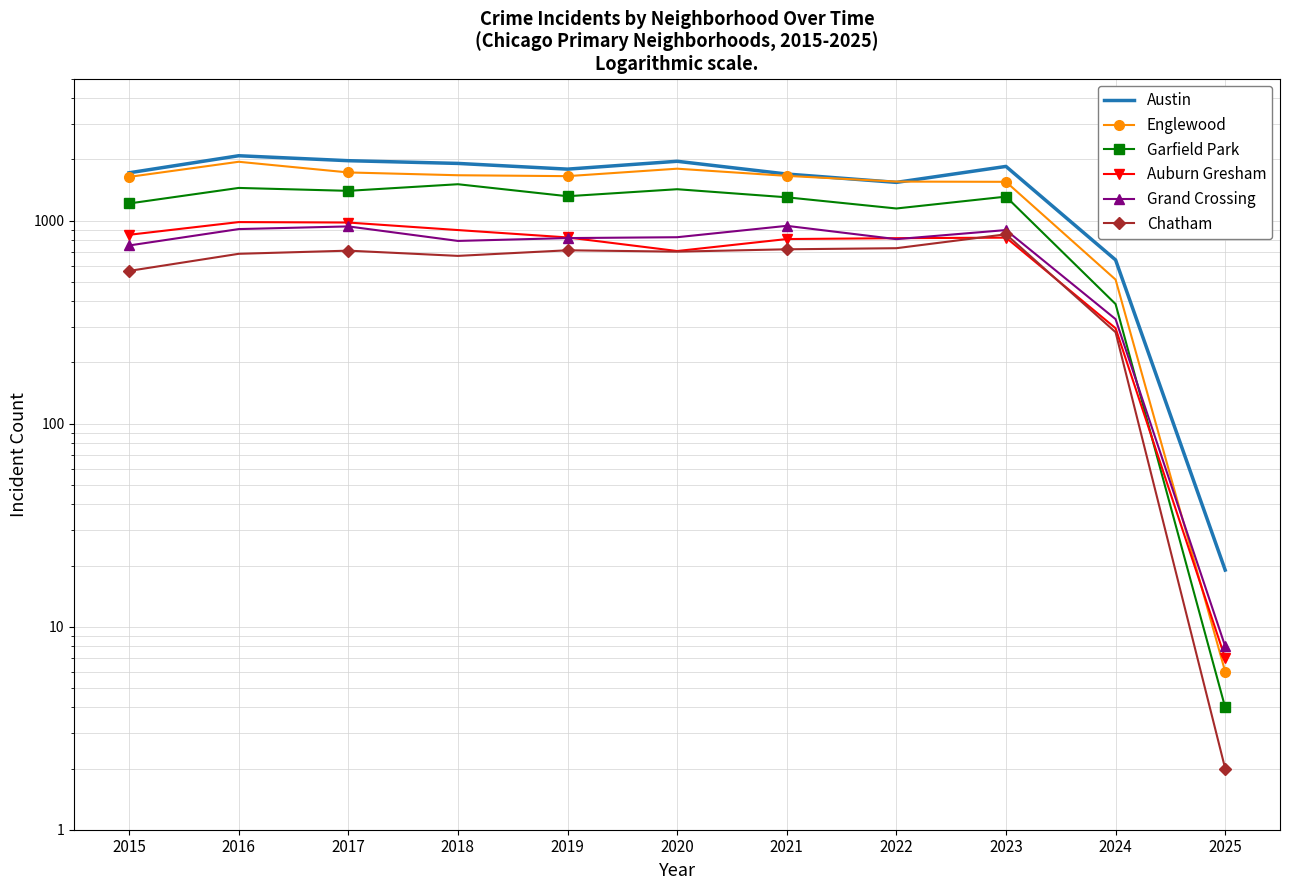

Which category has the highest value in the Grand Crossing series?

2021